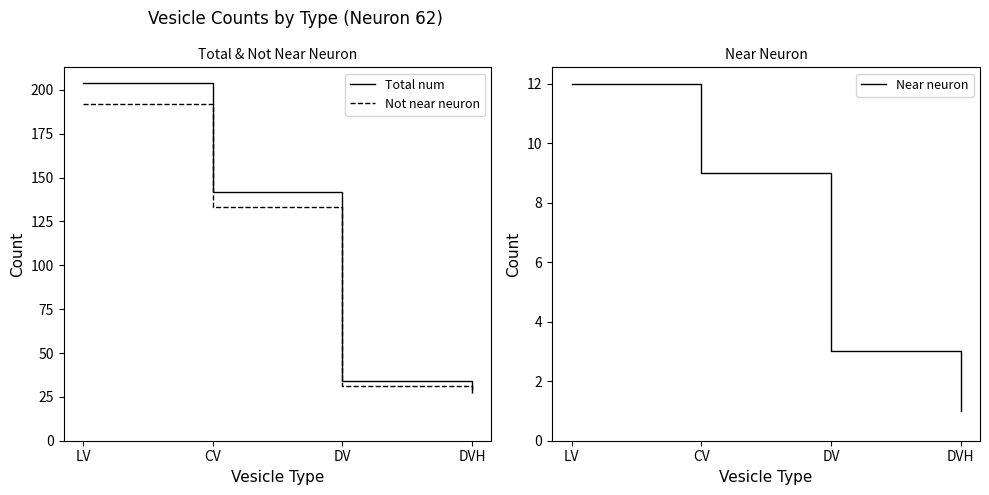

Is it true that Total num equals 46 at LV?

False